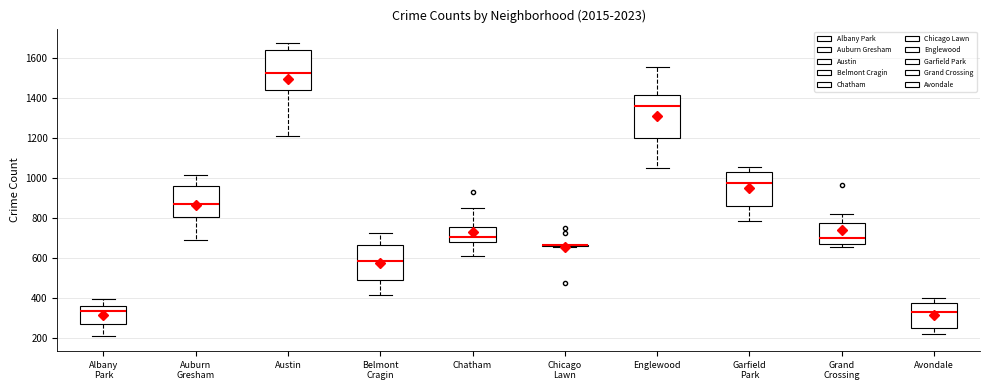

Reading left to right, transcribe this box plot: for each box, give where its median line is, the range the box spans, and where its two whiskers end, as read against the y-axis. The values are not printed on the chart, so give them approximately, as read against the axis.

Albany Park: median 340, box 280 to 360, whiskers 200 to 400
Auburn Gresham: median 880, box 800 to 960, whiskers 700 to 1020
Austin: median 1520, box 1440 to 1640, whiskers 1220 to 1680
Belmont Cragin: median 580, box 500 to 660, whiskers 420 to 720
Chatham: median 700, box 680 to 760, whiskers 620 to 860
Chicago Lawn: box collapsed to a line at 660, whiskers 660 to 660
Englewood: median 1360, box 1200 to 1420, whiskers 1040 to 1560
Garfield Park: median 980, box 860 to 1040, whiskers 780 to 1060
Grand Crossing: median 700, box 680 to 780, whiskers 660 to 820
Avondale: median 320, box 240 to 380, whiskers 220 to 400